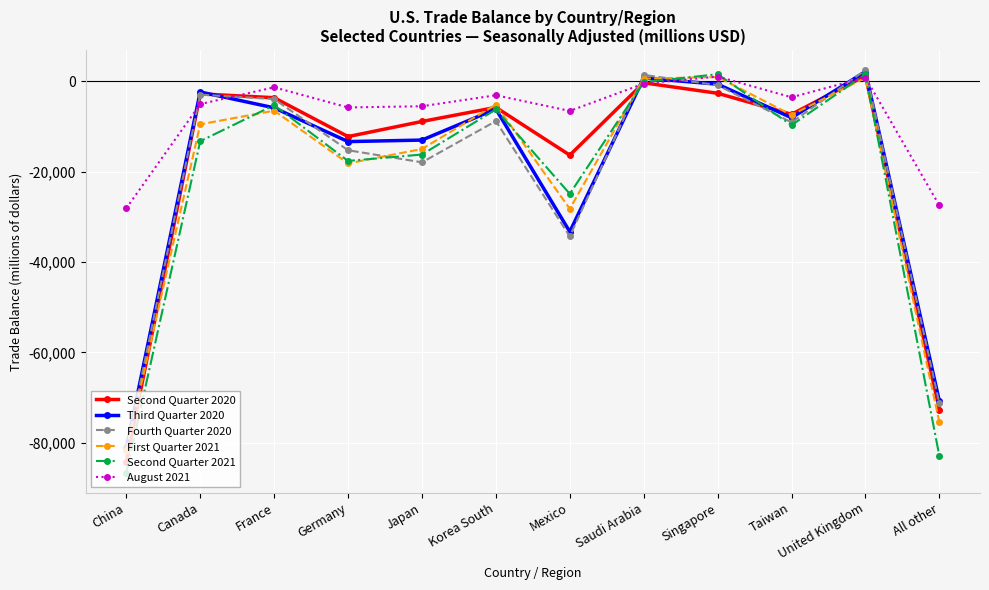

What is the sum of the Third Quarter 2020 values at United Kingdom and Germany?

-11259